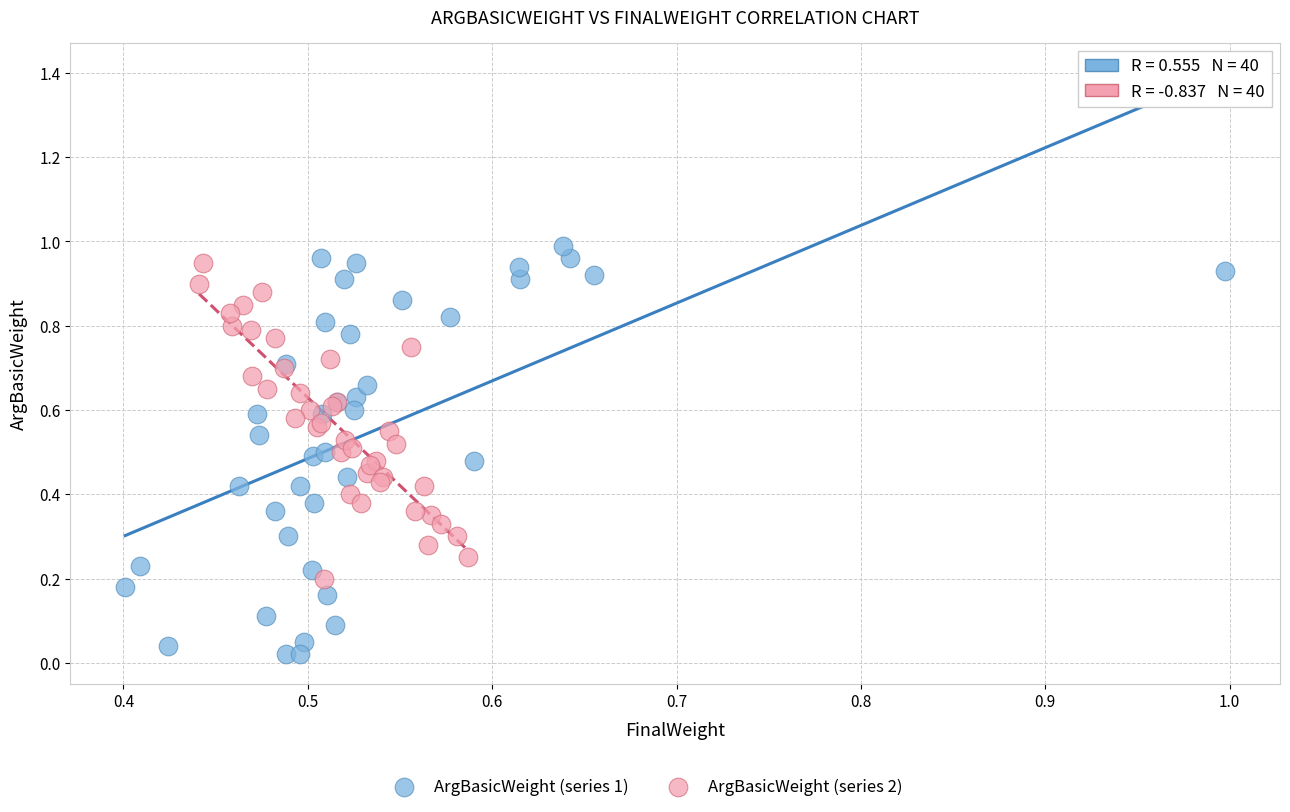

Which series reaches the minimum Y coordinate?

ArgBasicWeight (series 1)